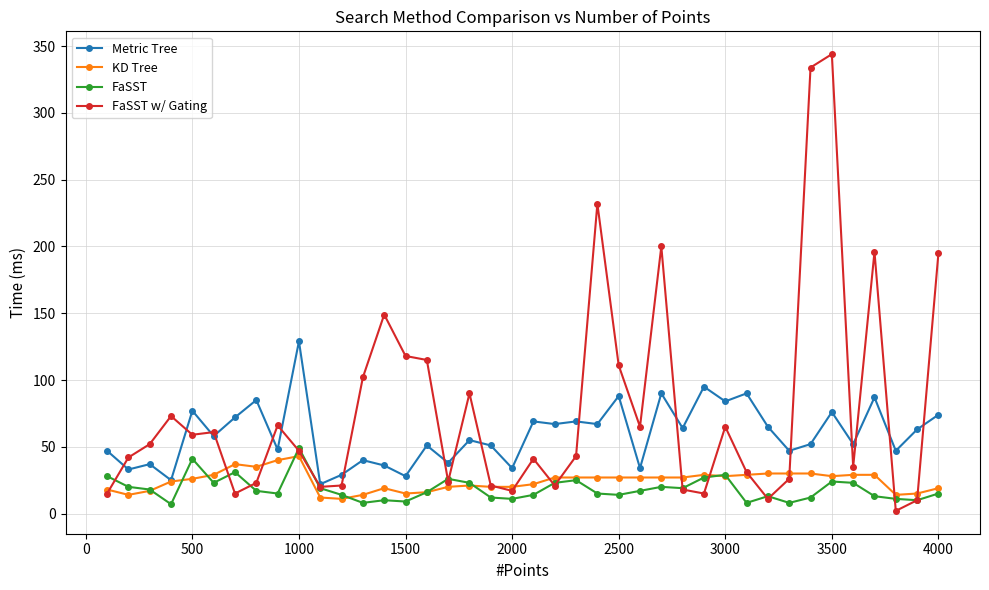

Which series has the largest range (max minus min)?

FaSST w/ Gating